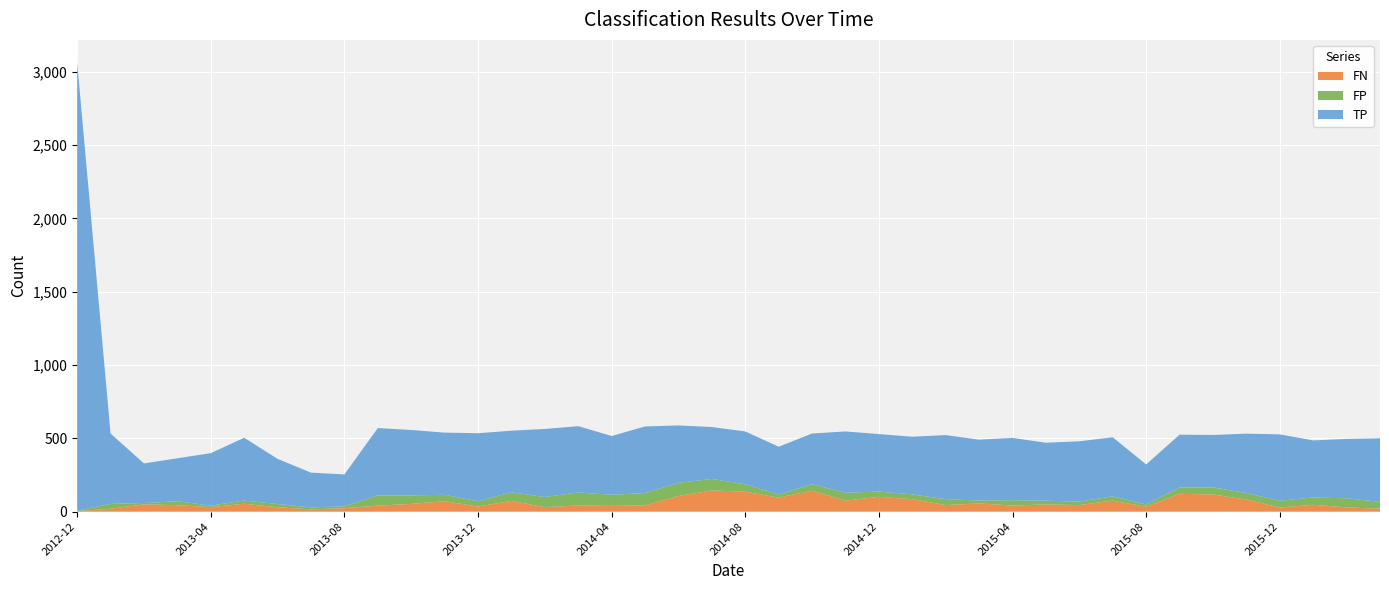

At which category is the sum across all series the highest?

2012-12